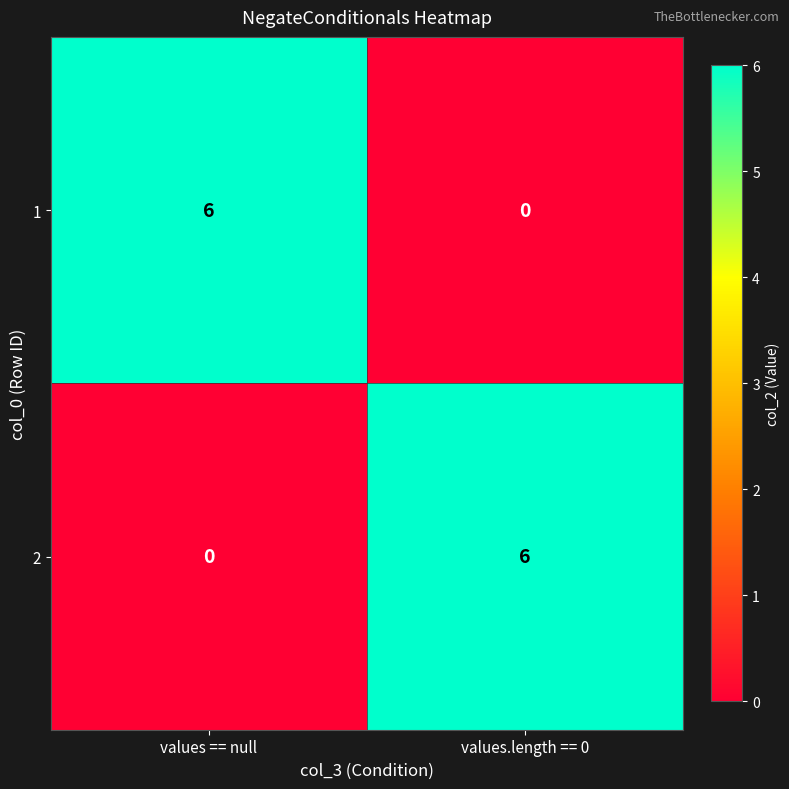

Rank the categories by 1 value from highest to lowest.

values == null, values.length == 0